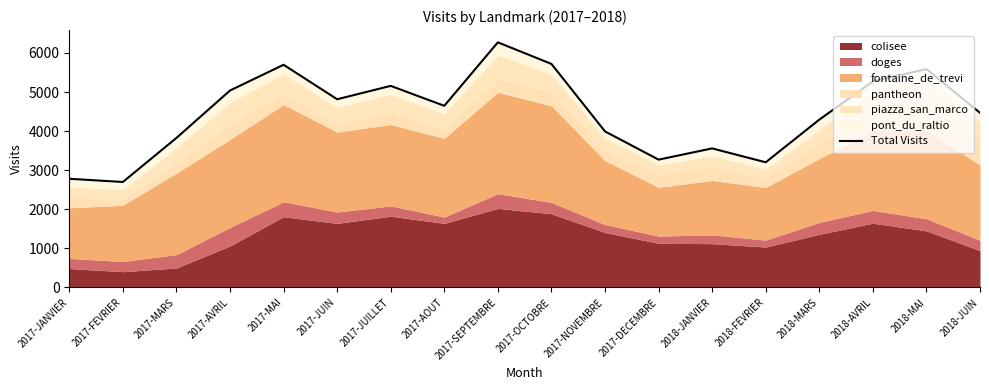

Which category has the lowest value across all series?

2017-FEVRIER